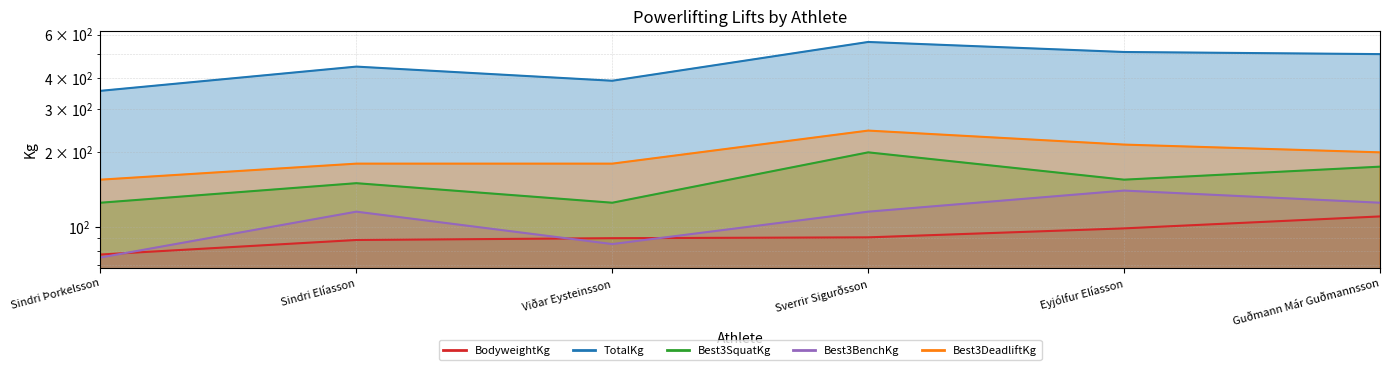

Reading left to right, transcribe all the data shown in this chart.

BodyweightKg: Sindri Þorkelsson=77.1	Sindri Elíasson=88.3	Viðar Eysteinsson=89.8	Sverrir Sigurðsson=90.5	Eyjólfur Elíasson=98.4	Guðmann Már Guðmannsson=110.0
TotalKg: Sindri Þorkelsson=355.0	Sindri Elíasson=445.0	Viðar Eysteinsson=390.0	Sverrir Sigurðsson=560.0	Eyjólfur Elíasson=510.0	Guðmann Már Guðmannsson=500.0
Best3SquatKg: Sindri Þorkelsson=125.0	Sindri Elíasson=150.0	Viðar Eysteinsson=125.0	Sverrir Sigurðsson=200.0	Eyjólfur Elíasson=155.0	Guðmann Már Guðmannsson=175.0
Best3BenchKg: Sindri Þorkelsson=75.0	Sindri Elíasson=115.0	Viðar Eysteinsson=85.0	Sverrir Sigurðsson=115.0	Eyjólfur Elíasson=140.0	Guðmann Már Guðmannsson=125.0
Best3DeadliftKg: Sindri Þorkelsson=155.0	Sindri Elíasson=180.0	Viðar Eysteinsson=180.0	Sverrir Sigurðsson=245.0	Eyjólfur Elíasson=215.0	Guðmann Már Guðmannsson=200.0